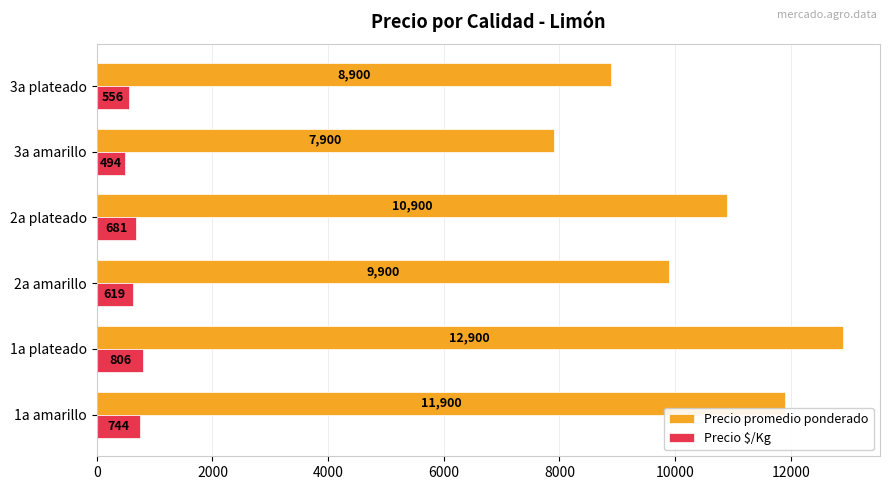

Which series has the largest total across all categories?

Precio promedio ponderado